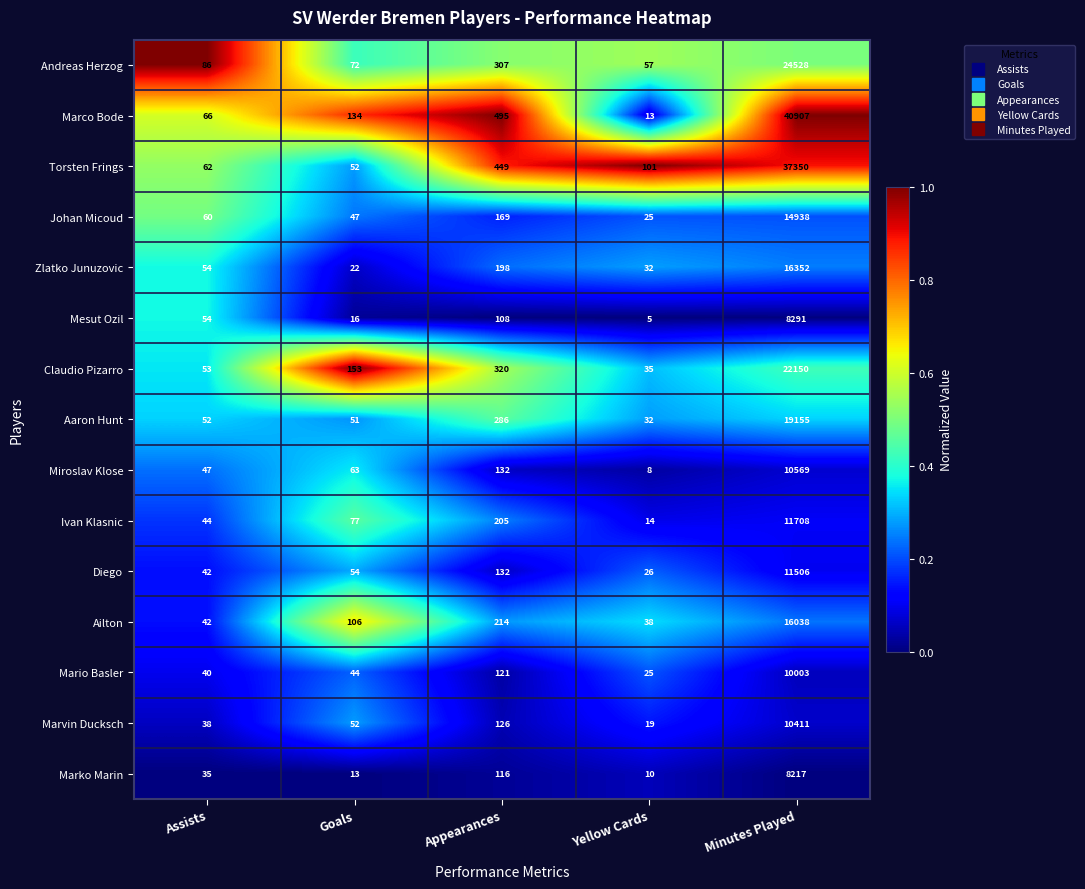

List the series in order of their peak value, highest first.

Marco Bode, Torsten Frings, Andreas Herzog, Claudio Pizarro, Aaron Hunt, Zlatko Junuzovic, Ailton, Johan Micoud, Ivan Klasnic, Diego, Miroslav Klose, Marvin Ducksch, Mario Basler, Mesut Ozil, Marko Marin